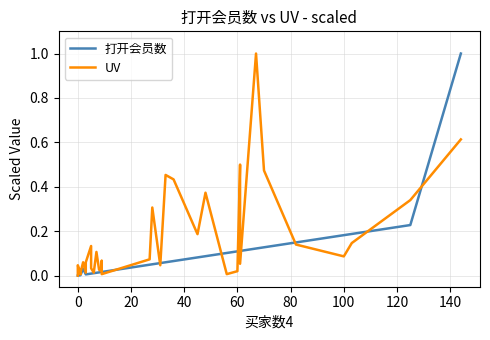

How many interior local valleys does the UV series have?

11